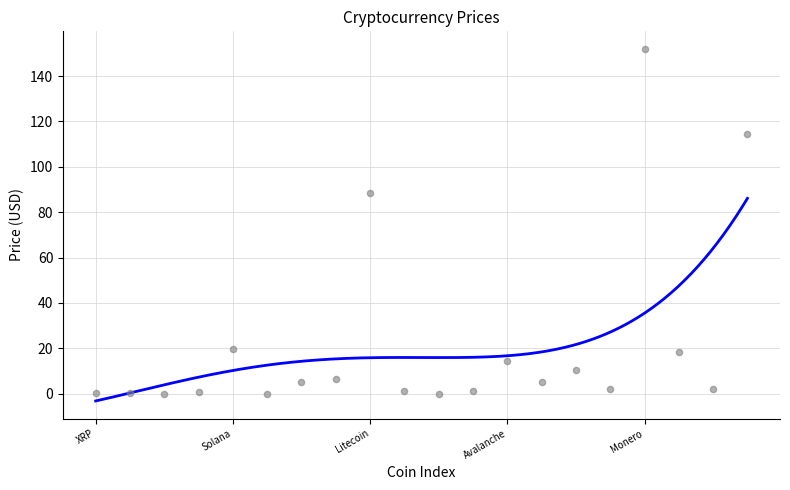

What Y value in the scatter plot is closest to 75?

88.3